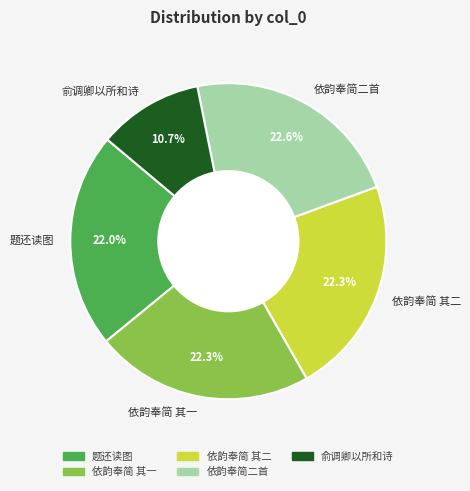

What is the smallest slice in the pie chart?

俞调卿以所和诗